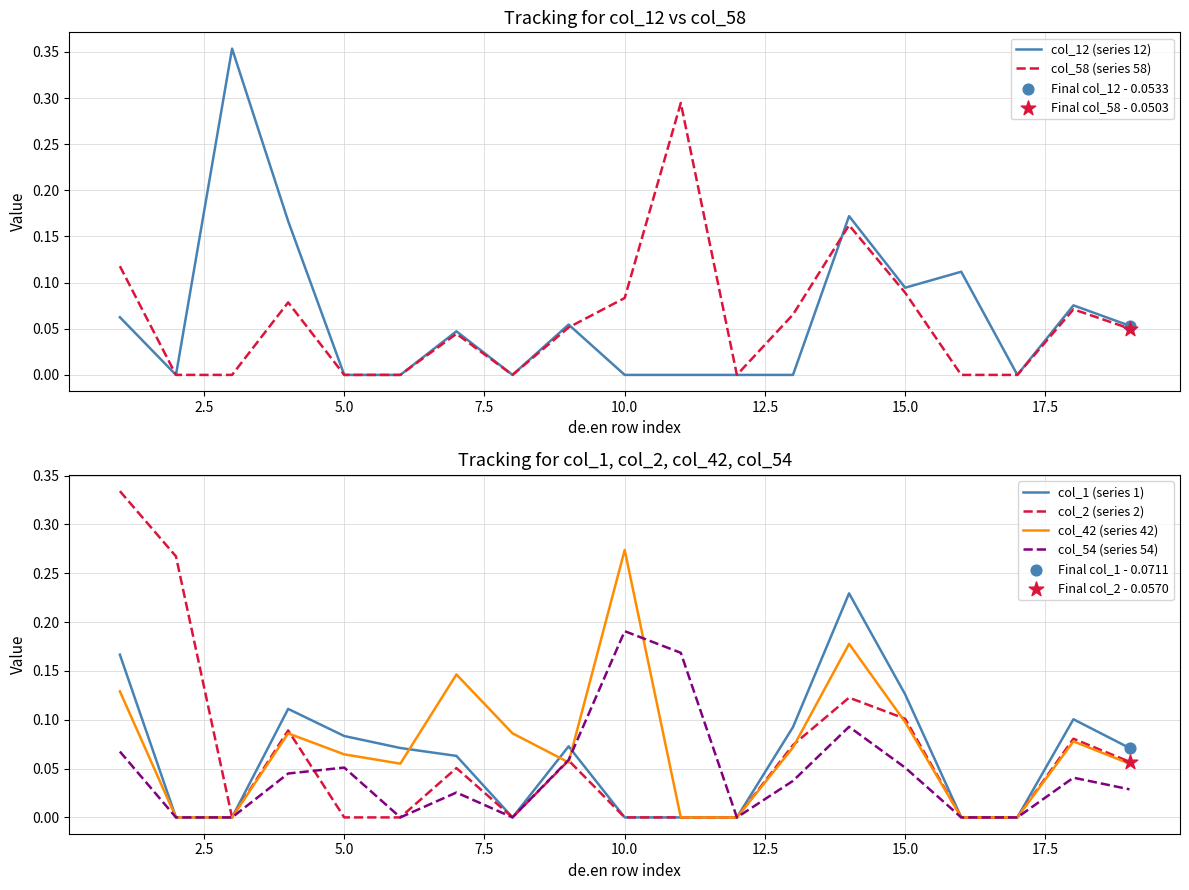

At how many categories does at least one series exceed 0?

17